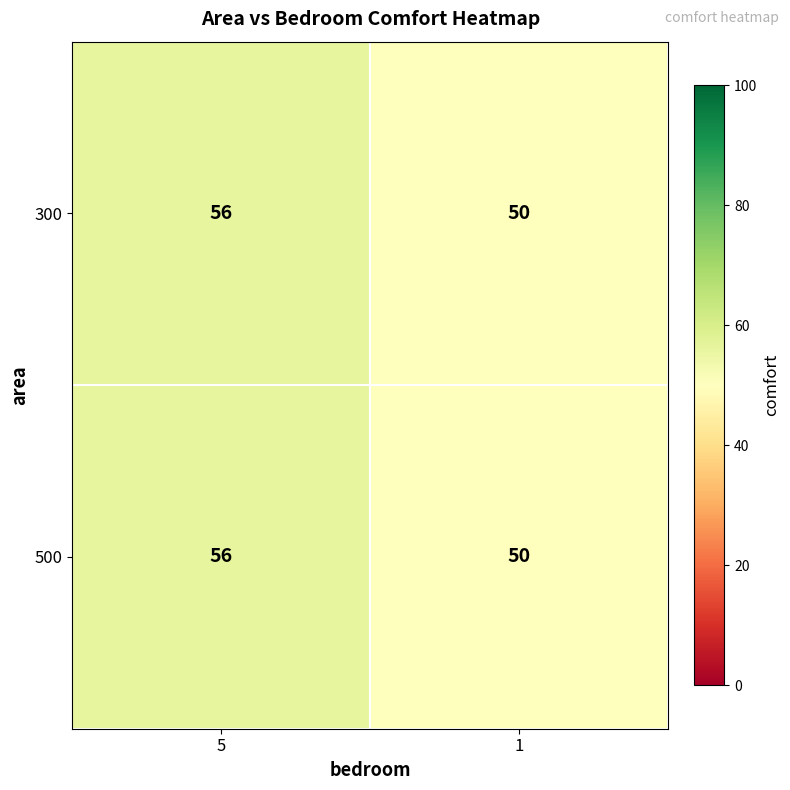

Read the 300 value at 1.

50